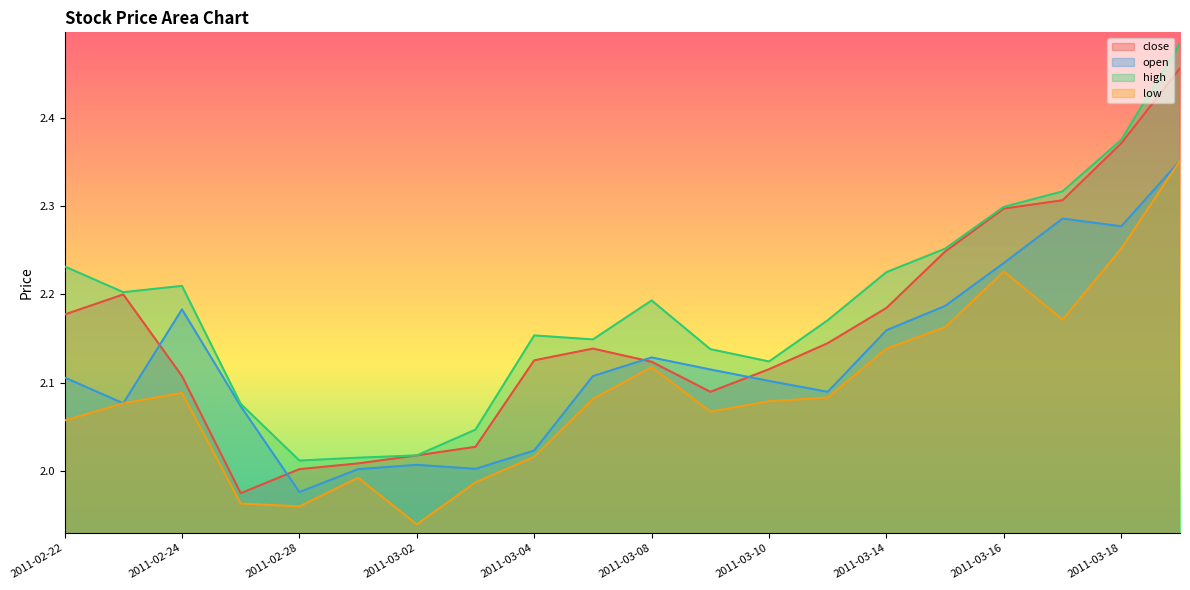

What is the label of the 3rd point from the left?

2011-02-24